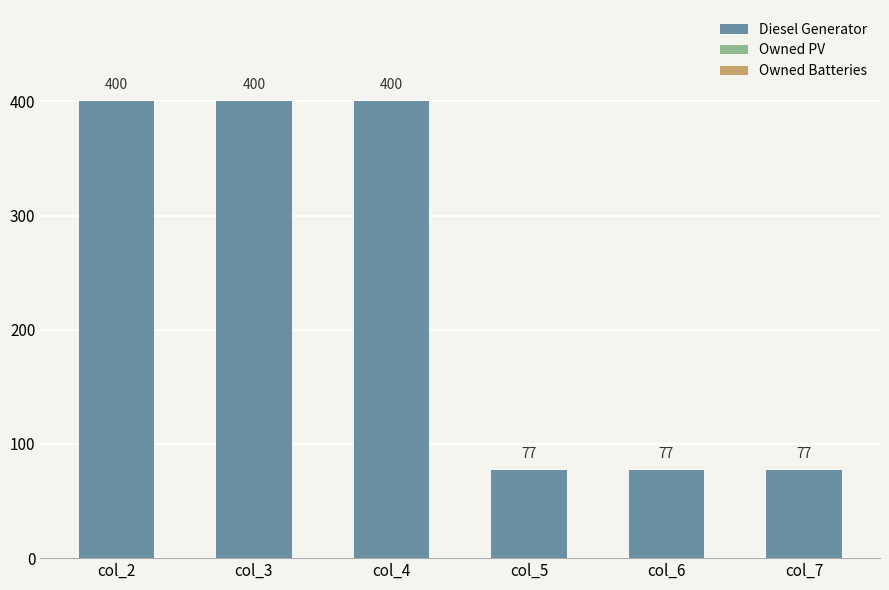

What is the difference between the second highest and second lowest values?

323